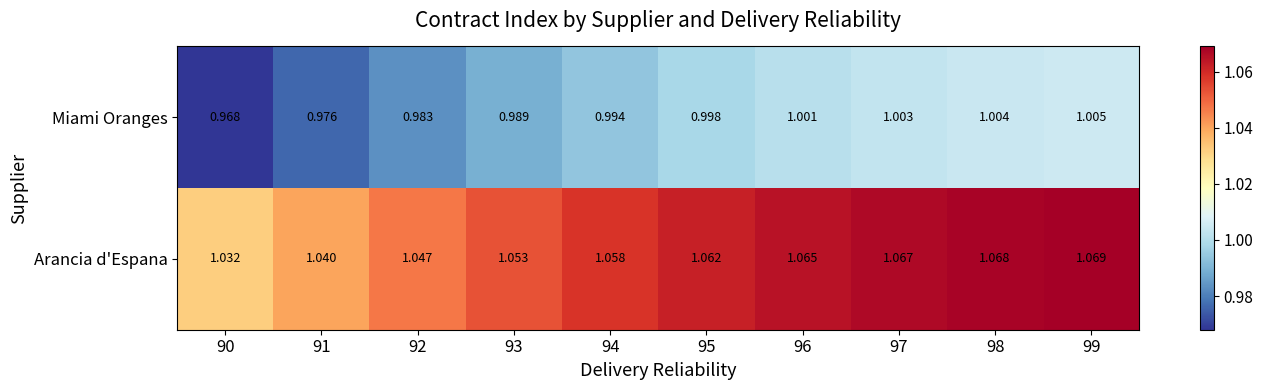

What is the total value across all series at 92?

2.0